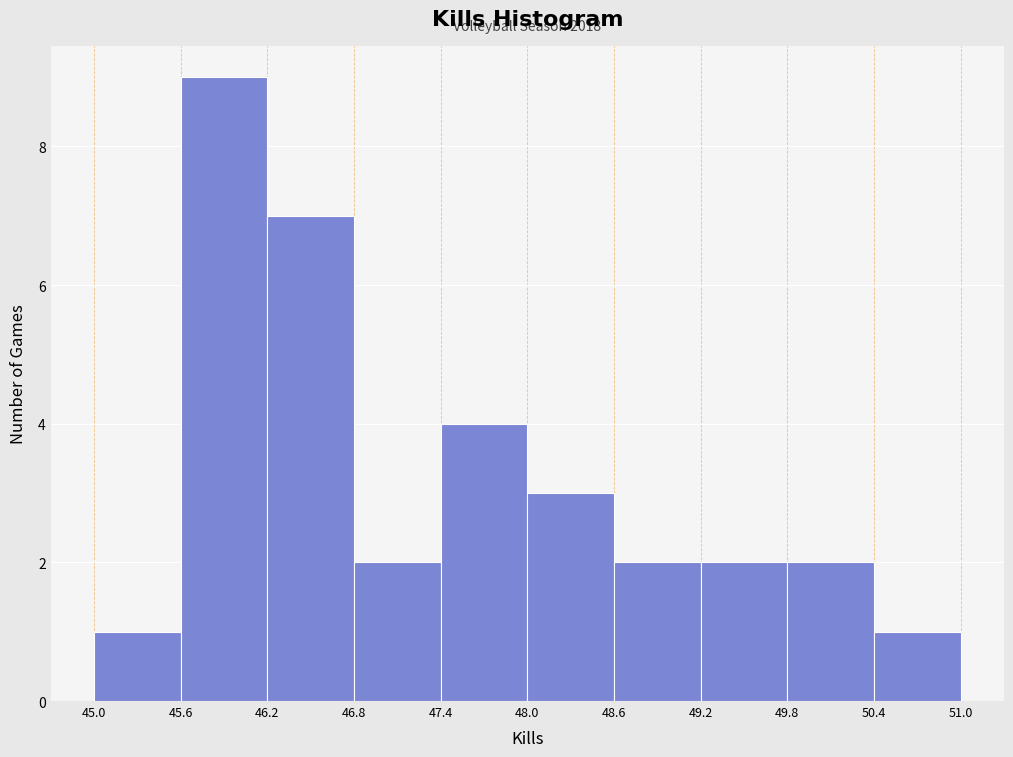

Over which range of the x-axis is the bar tallest?

45.6 to 46.2